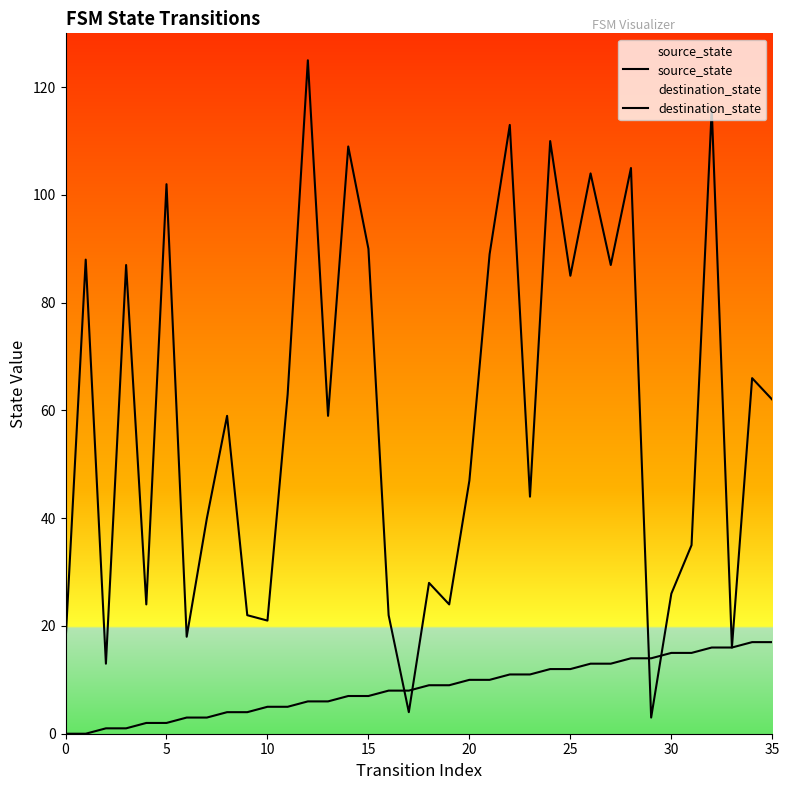

What is the maximum value shown in the chart?

125